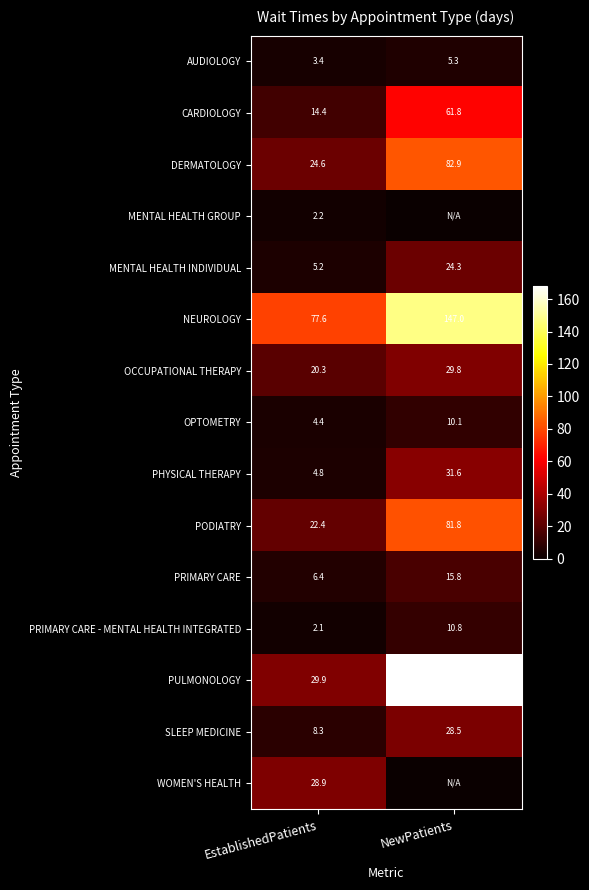

What is the difference between the maximum and minimum values in the PRIMARY CARE - MENTAL HEALTH INTEGRATED series?

8.7